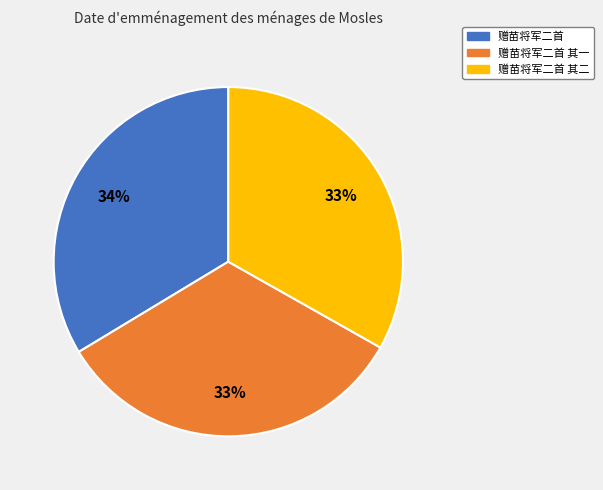

Does any single category account for the majority?

No